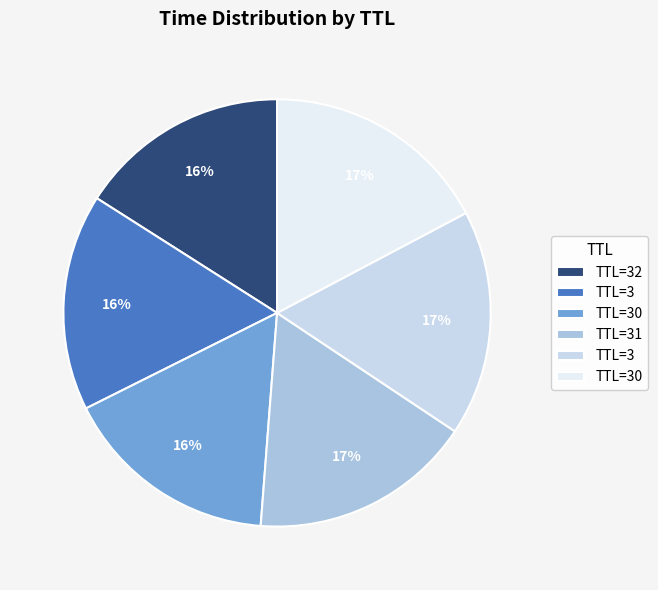

To the nearest percent, what is the average slice percentage?

17%